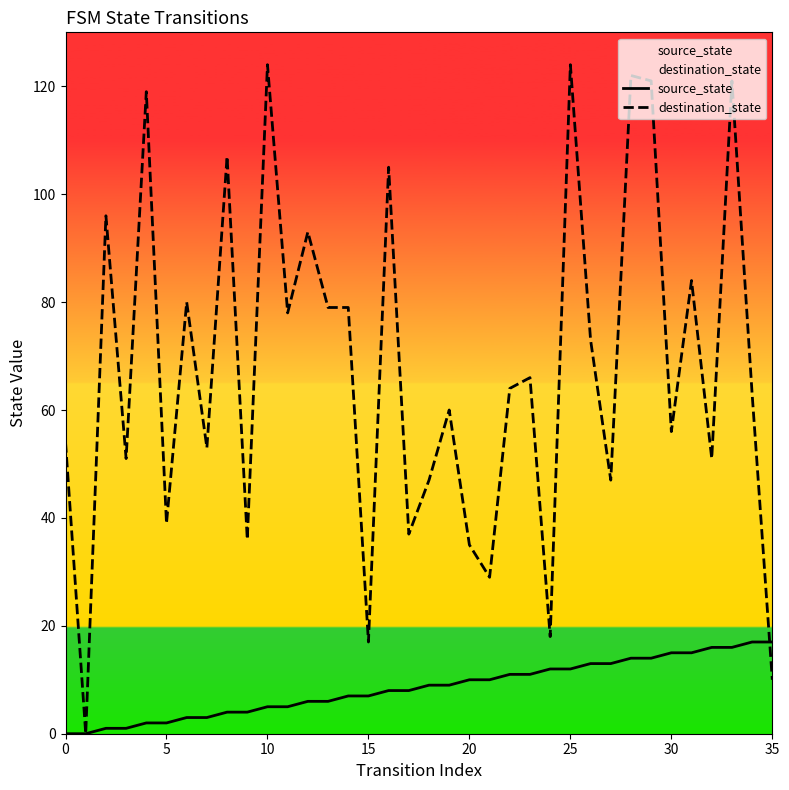

What is the average value of the source_state series?

8